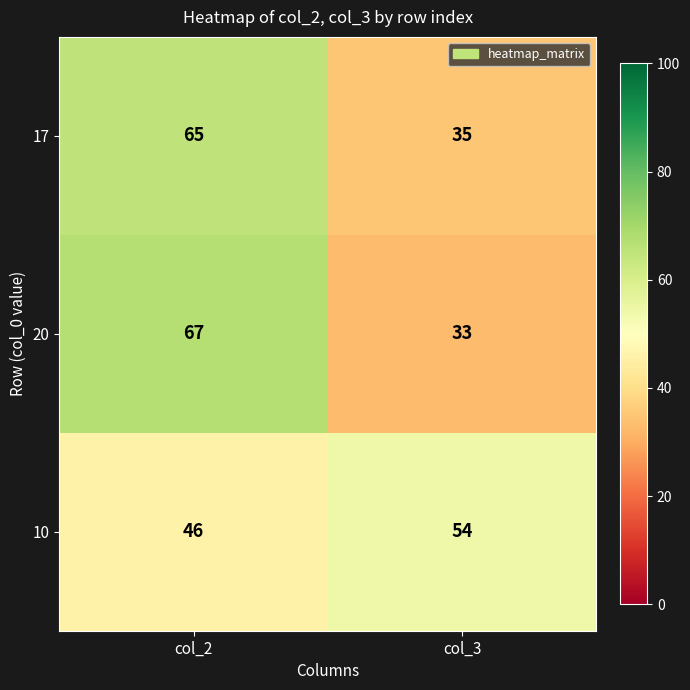

Which series has the largest range (max minus min)?

20